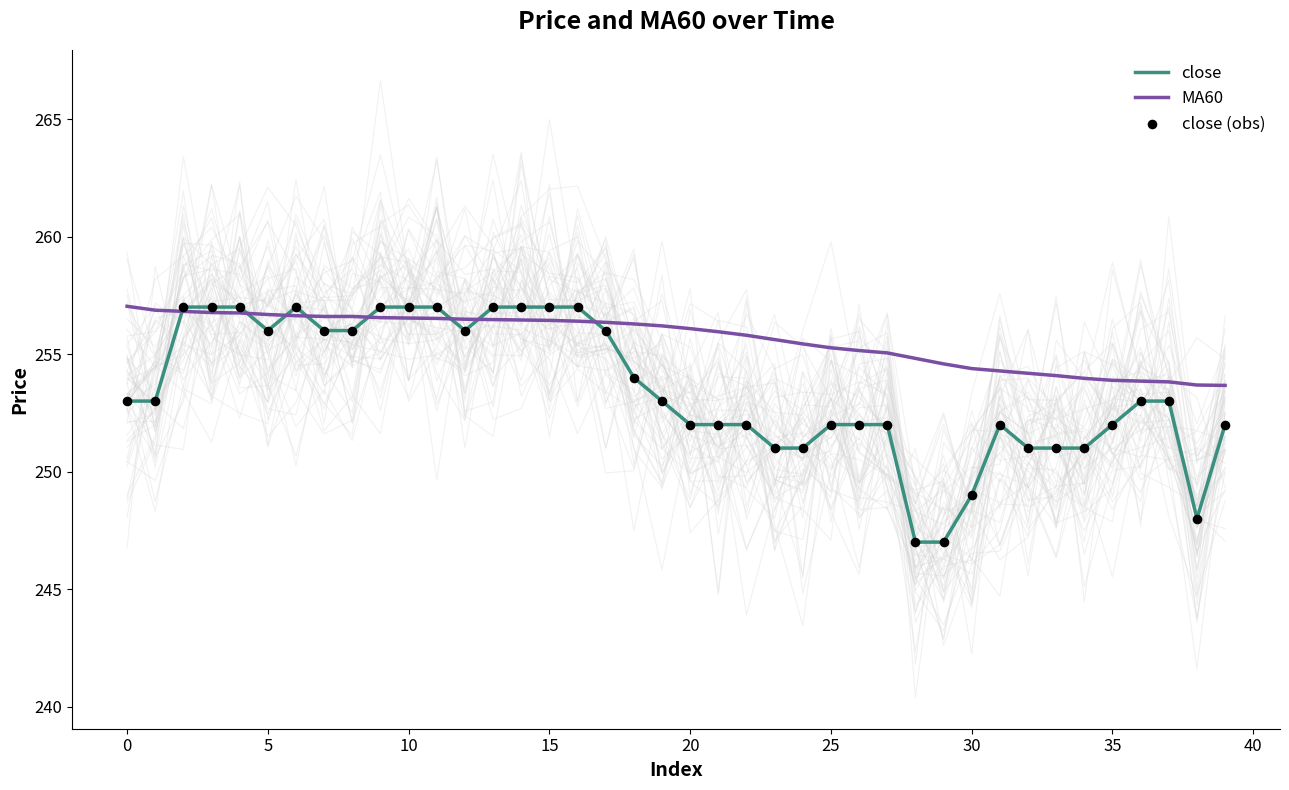

At how many categories does at least one series exceed 247?

40